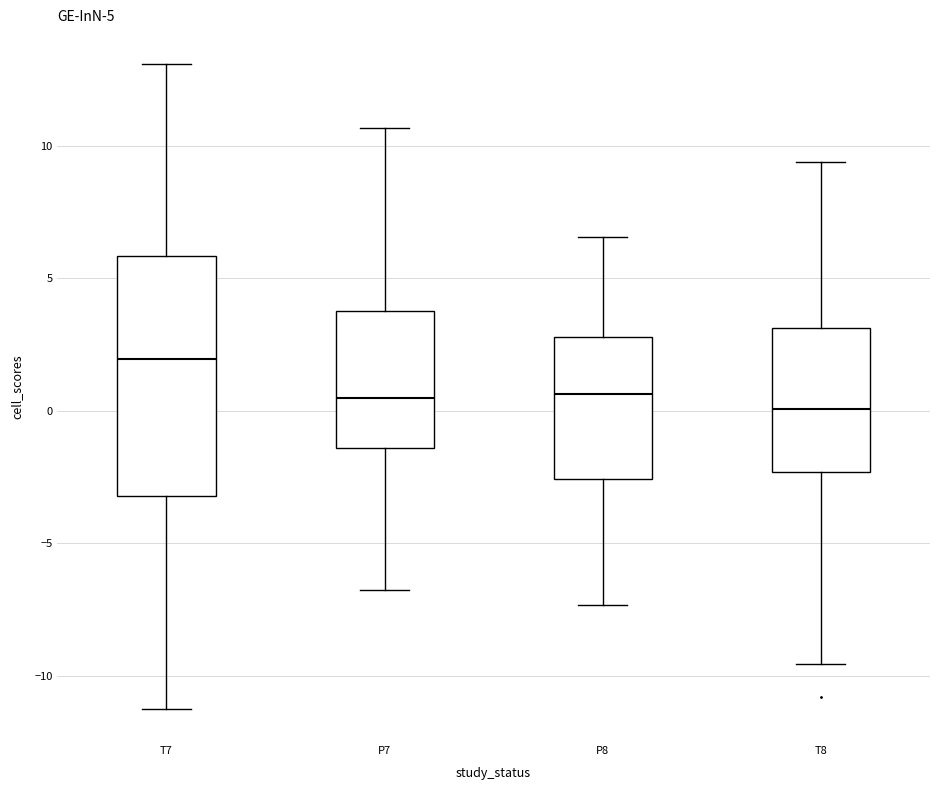

Comparing the boxes themselves (not the whiskers), which one is the tallest?

T7